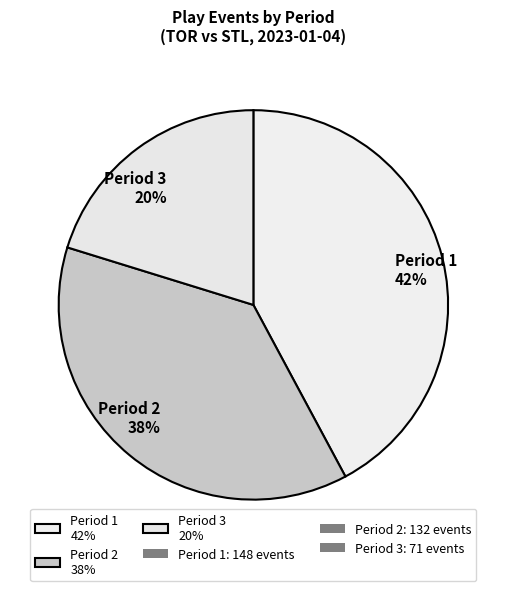

How many slices are in this pie chart?

3